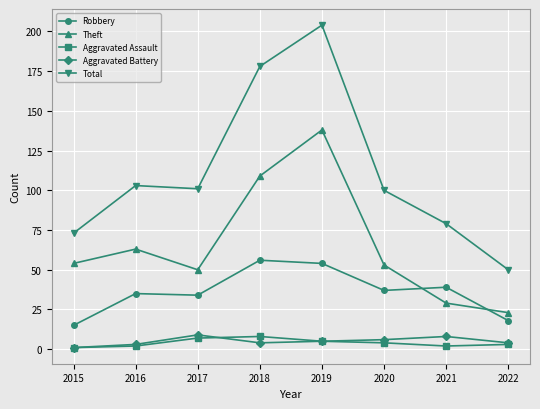

How many interior local peaks does the Total series have?

2